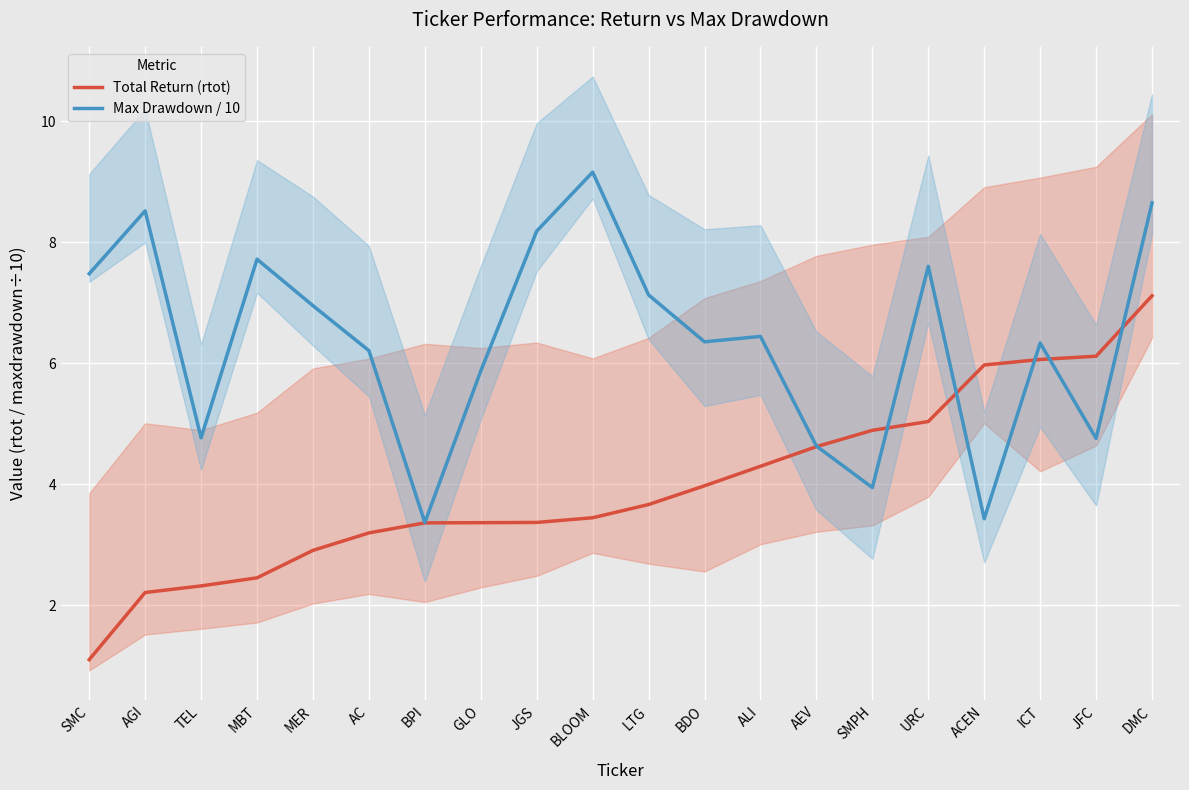

Reading left to right, what are all the values shown in this chart?

Total Return (rtot): SMC=1.1	AGI=2.2	TEL=2.3	MBT=2.5	MER=2.9	AC=3.2	BPI=3.4	GLO=3.4	JGS=3.4	BLOOM=3.4	LTG=3.7	BDO=4.0	ALI=4.3	AEV=4.6	SMPH=4.9	URC=5.0	ACEN=6.0	ICT=6.1	JFC=6.1	DMC=7.1
Max Drawdown / 10: SMC=7.5	AGI=8.5	TEL=4.8	MBT=7.7	MER=7.0	AC=6.2	BPI=3.4	GLO=5.9	JGS=8.2	BLOOM=9.2	LTG=7.1	BDO=6.4	ALI=6.4	AEV=4.6	SMPH=3.9	URC=7.6	ACEN=3.4	ICT=6.3	JFC=4.8	DMC=8.6